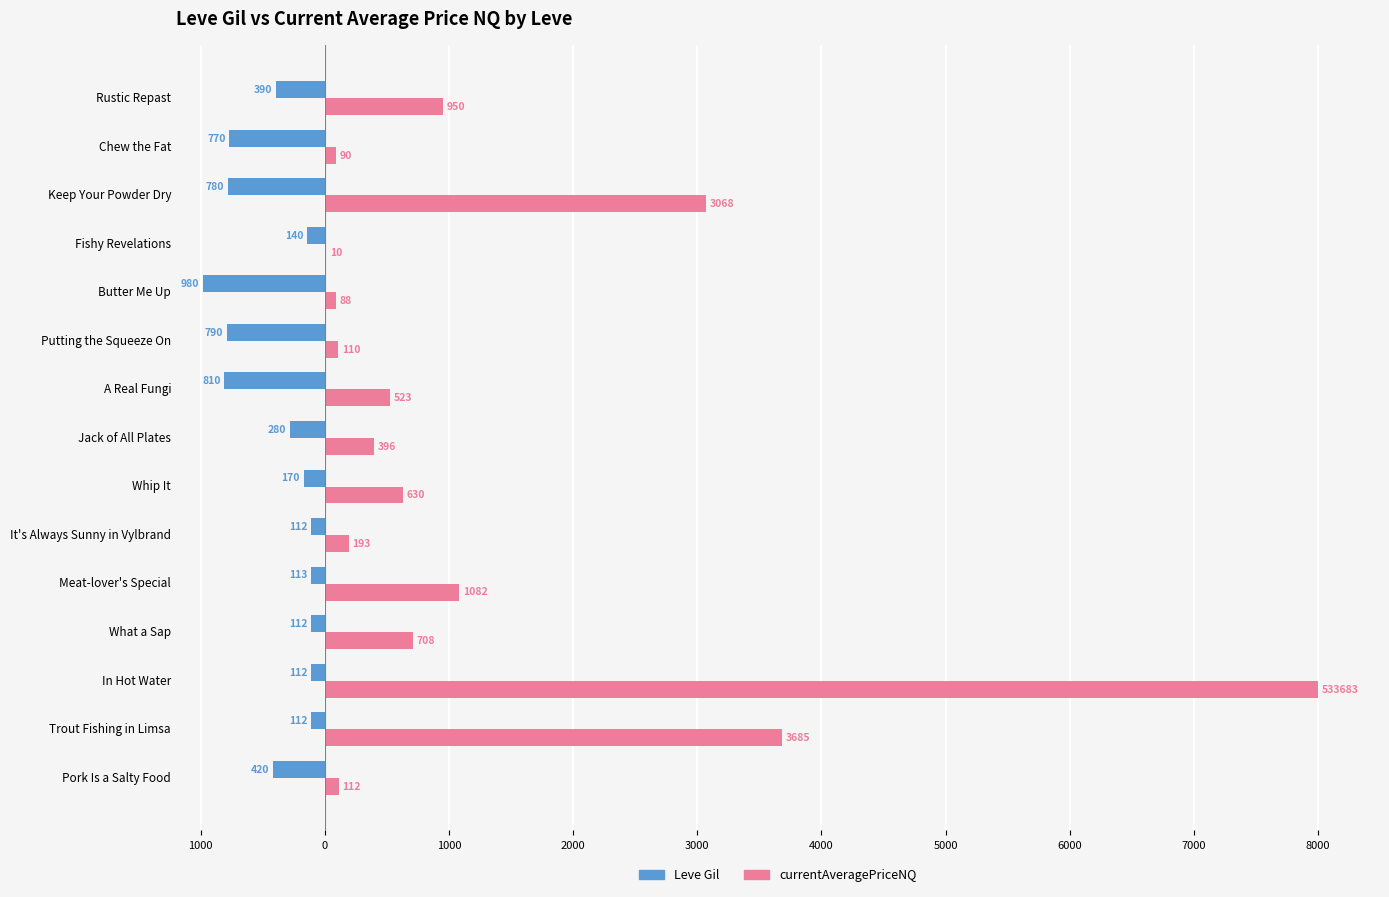

What are all the series names shown in the legend?

Leve Gil, currentAveragePriceNQ